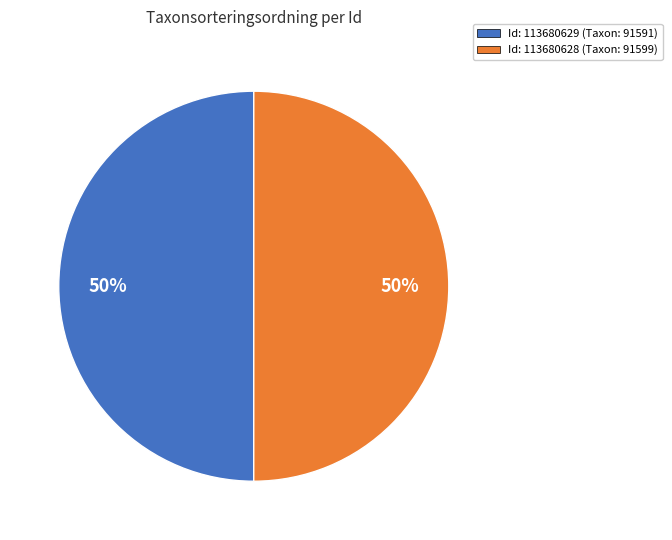

To the nearest percent, what is the average slice percentage?

50%